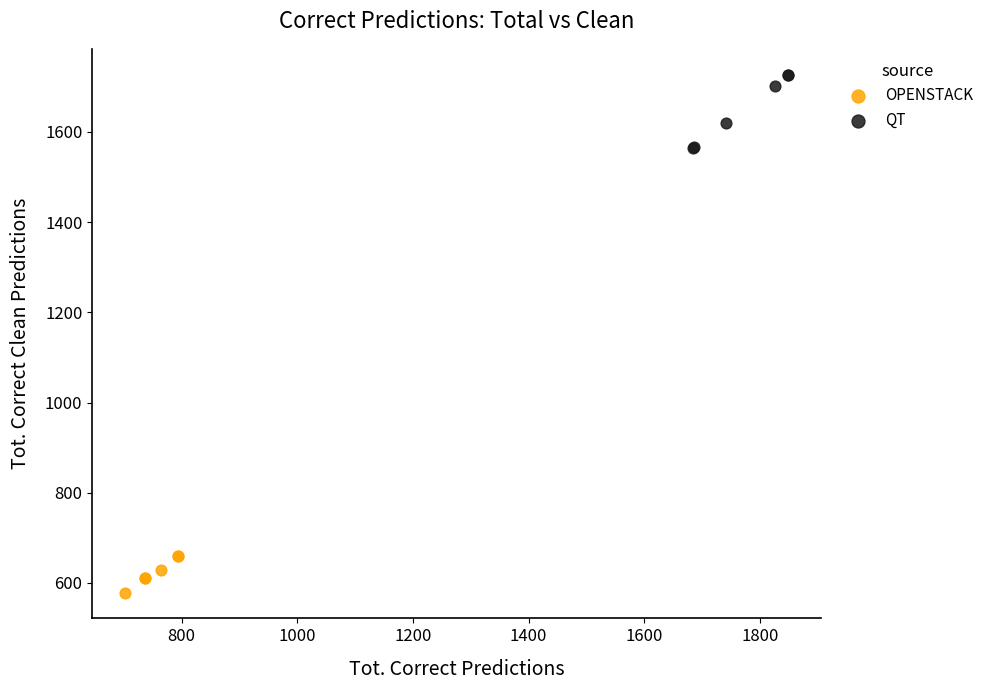

Which series contains the highest Y value?

QT